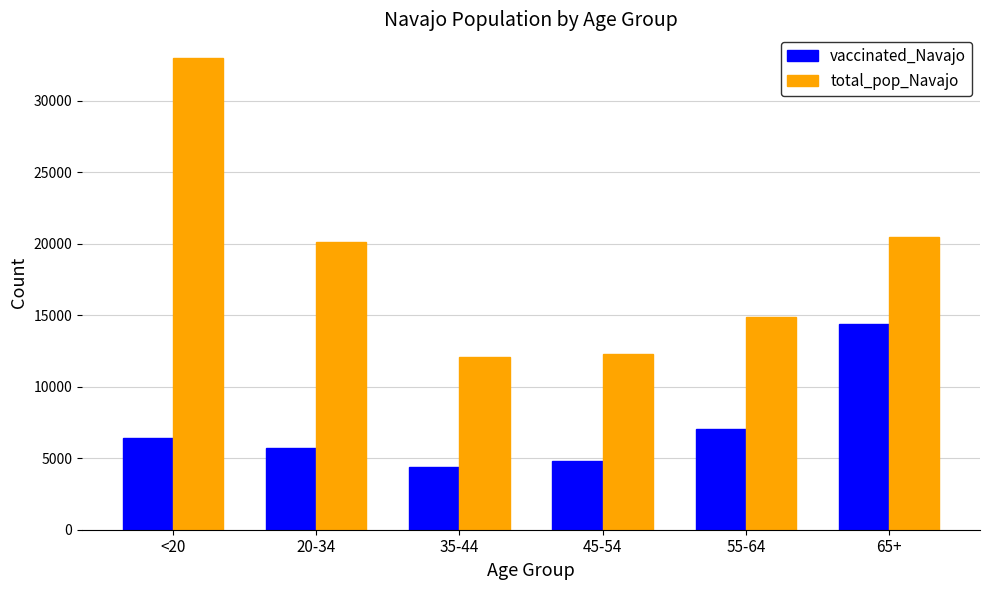

What is the minimum value for total_pop_Navajo?

12107